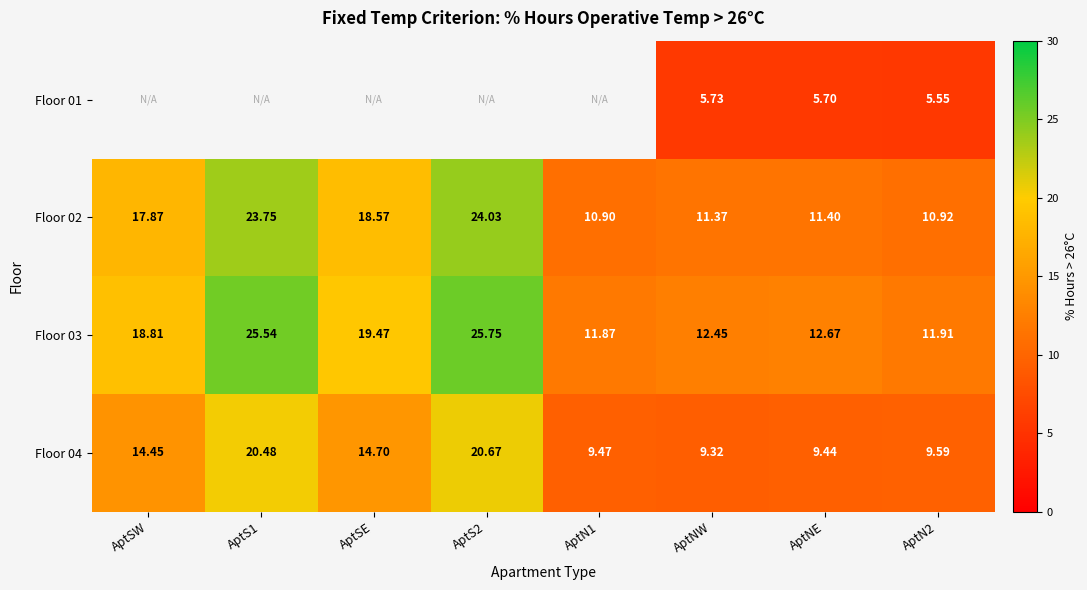

At which label does Floor 04 reach its peak?

AptS2